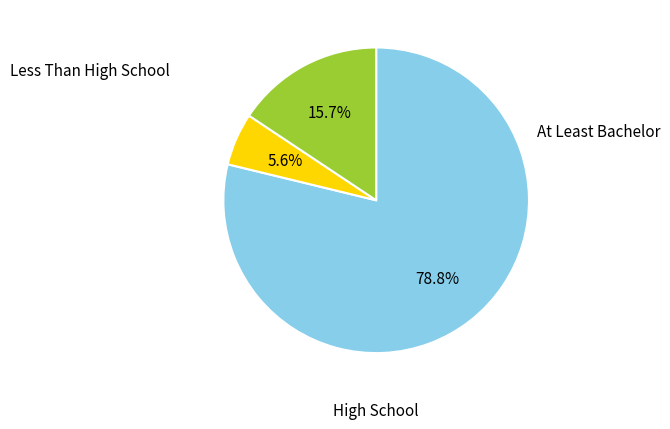

Is there any slice that represents more than half of the pie?

Yes